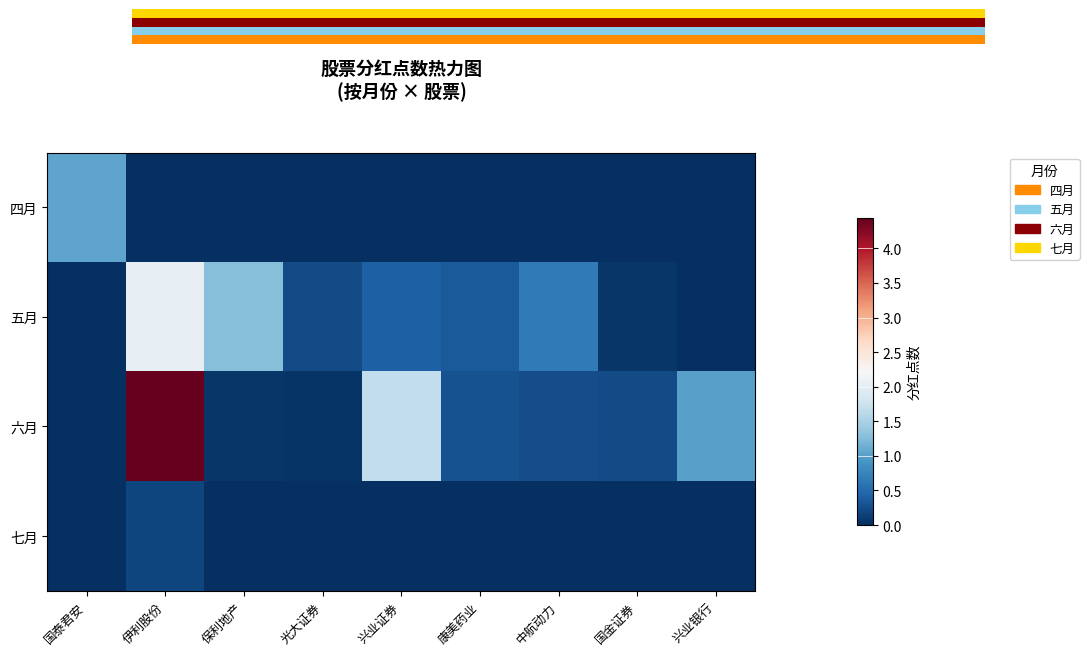

Reading right to left, extract all data points from this chart.

四月: 兴业银行=0.0	国金证券=0.0	中航动力=0.0	康美药业=0.0	兴业证券=0.0	光大证券=0.0	保利地产=0.0	伊利股份=0.0	国泰君安=1.1
五月: 兴业银行=0.0	国金证券=0.1	中航动力=0.6	康美药业=0.3	兴业证券=0.4	光大证券=0.2	保利地产=1.3	伊利股份=2.0	国泰君安=0.0
六月: 兴业银行=1.0	国金证券=0.2	中航动力=0.3	康美药业=0.3	兴业证券=1.7	光大证券=0.0	保利地产=0.1	伊利股份=4.4	国泰君安=0.0
七月: 兴业银行=0.0	国金证券=0.0	中航动力=0.0	康美药业=0.0	兴业证券=0.0	光大证券=0.0	保利地产=0.0	伊利股份=0.2	国泰君安=0.0